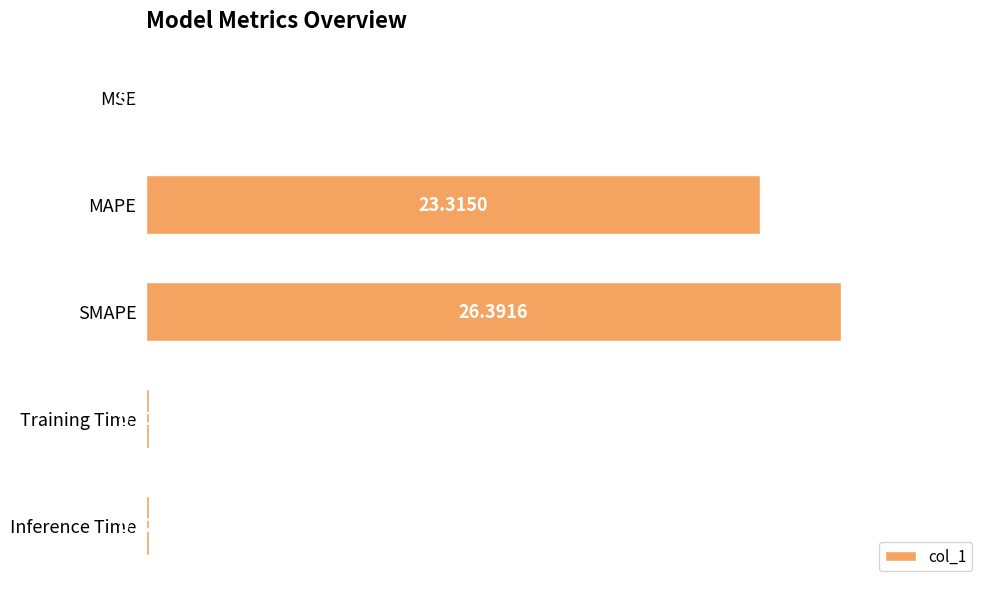

Between Training Time and MAPE, which is larger?

MAPE